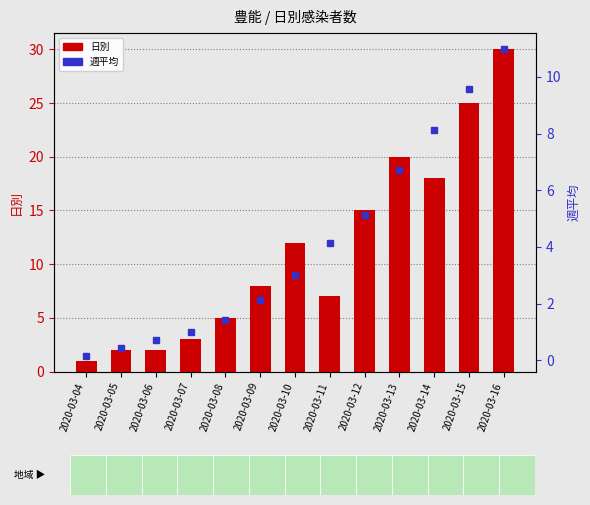

Which has a higher value, 2020-03-06 or 2020-03-07?

2020-03-07